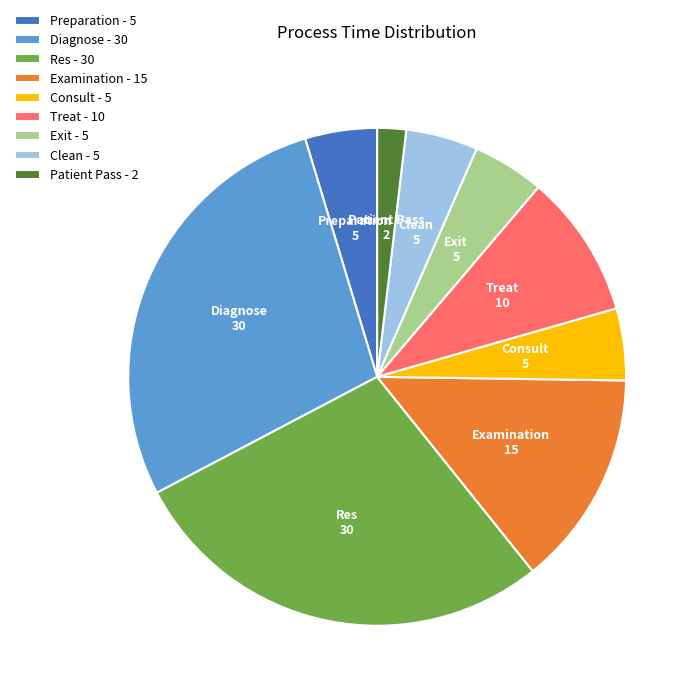

Count the number of slices in the pie.

9